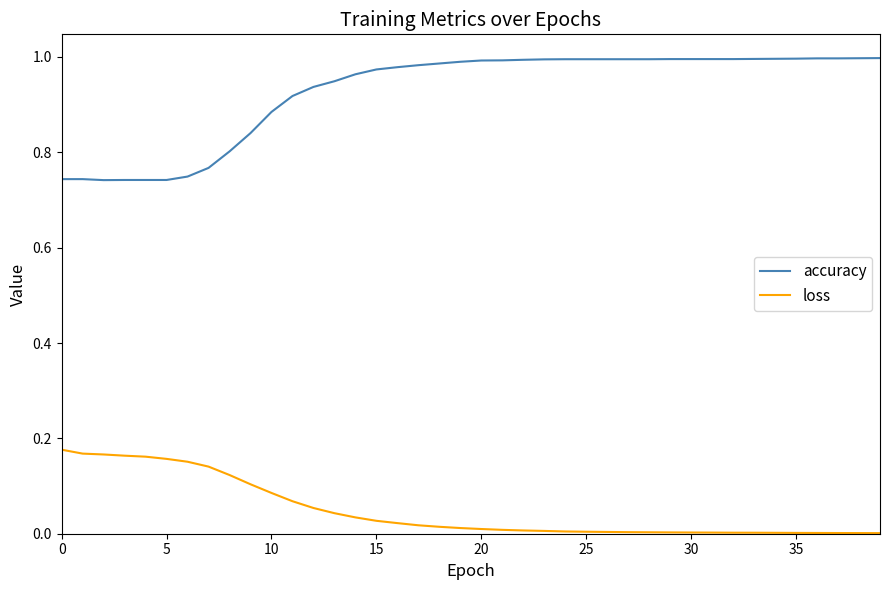

True or false: loss and accuracy intersect in this chart.

False